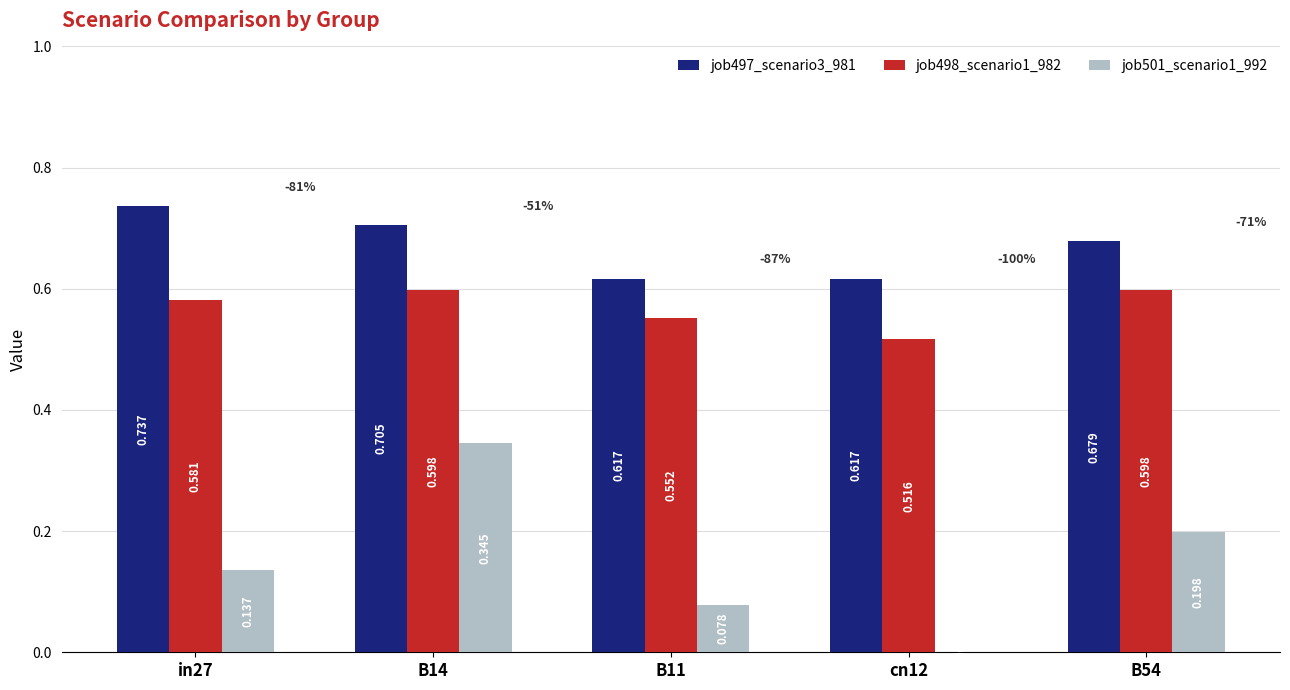

Is the value of job497_scenario3_981 at B14 greater than the value of job501_scenario1_992 at B11?

Yes